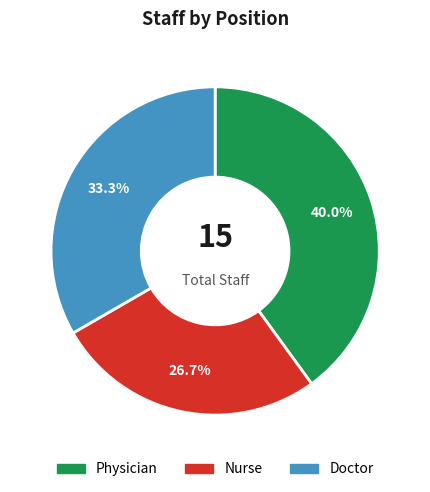

Is it true that Nurse is 32% of the pie?

False